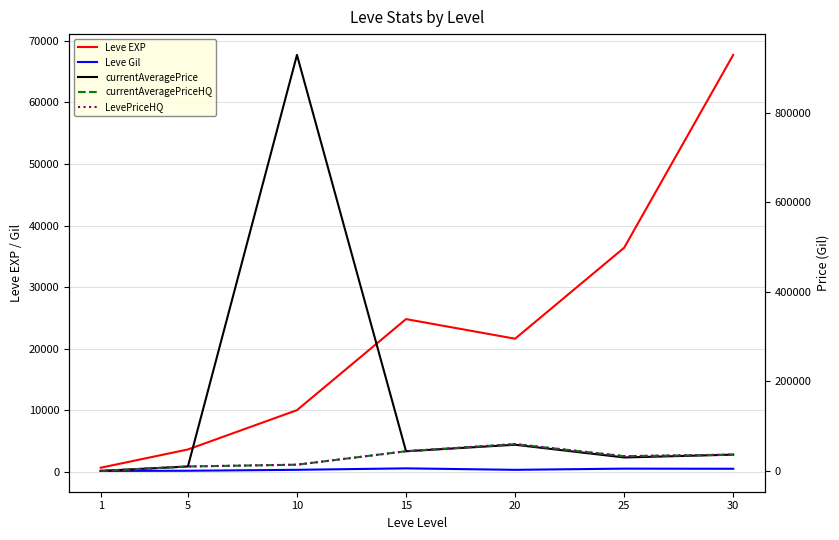

What is the difference between the highest and lowest values at 25?

35905.0